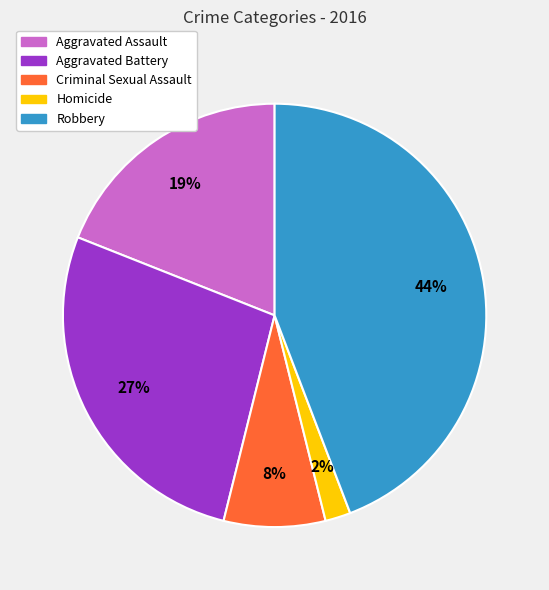

Count the number of slices in the pie.

5